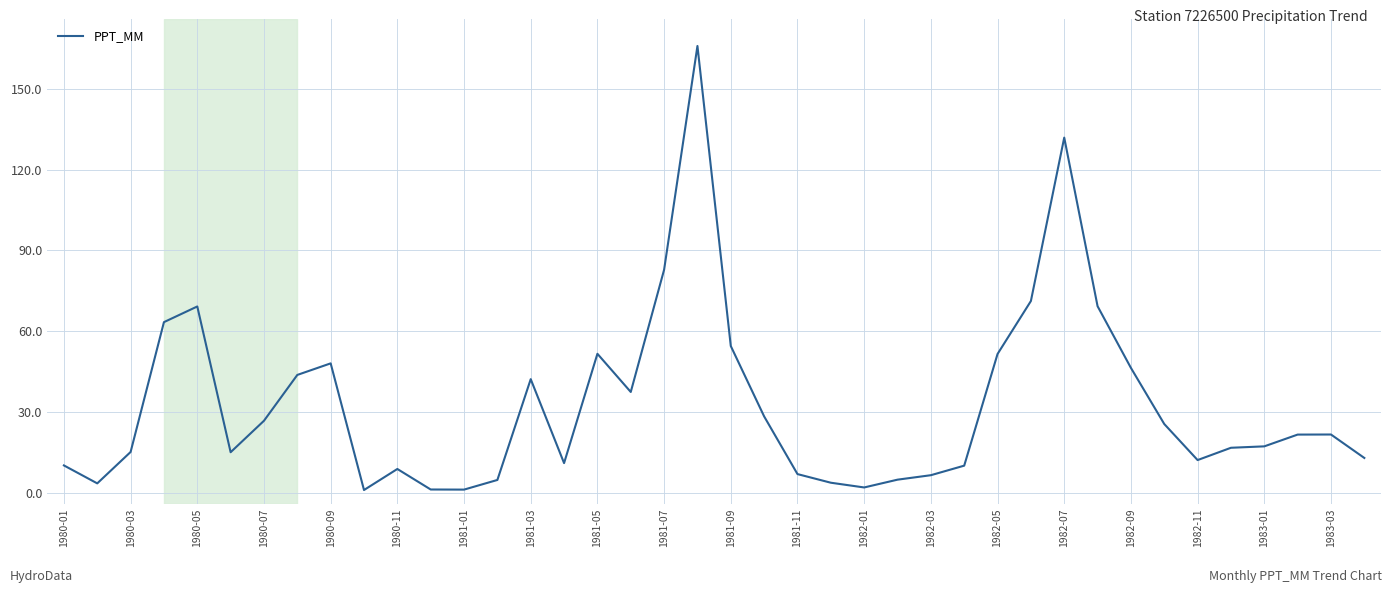

What is the sum of all values?

1323.9